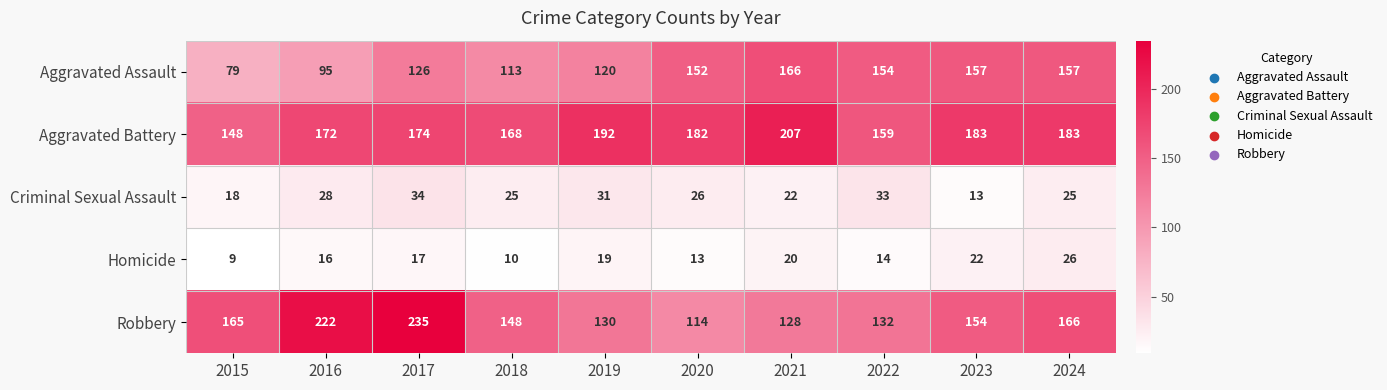

Rank the series at 2018 from highest to lowest value.

Aggravated Battery, Robbery, Aggravated Assault, Criminal Sexual Assault, Homicide